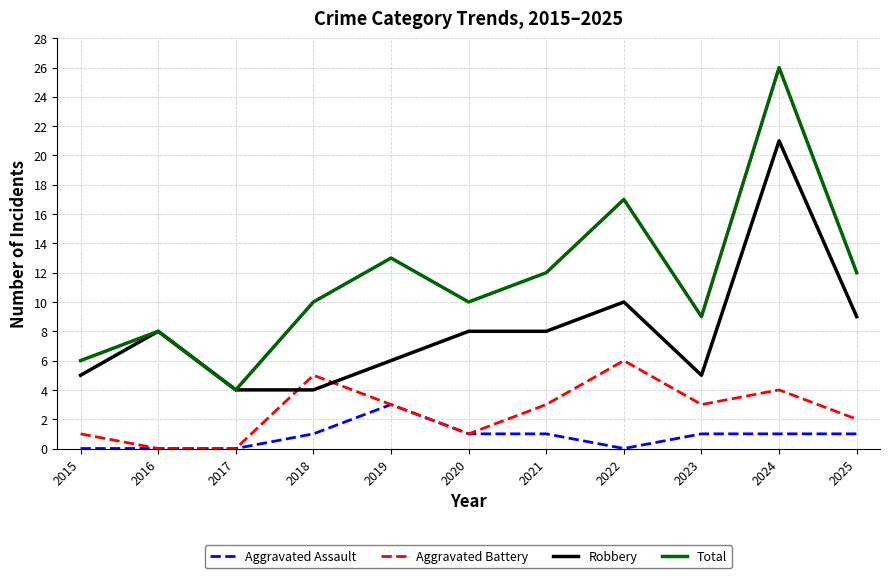

At 2022, list the series in order from largest to smallest.

Total, Robbery, Aggravated Battery, Aggravated Assault